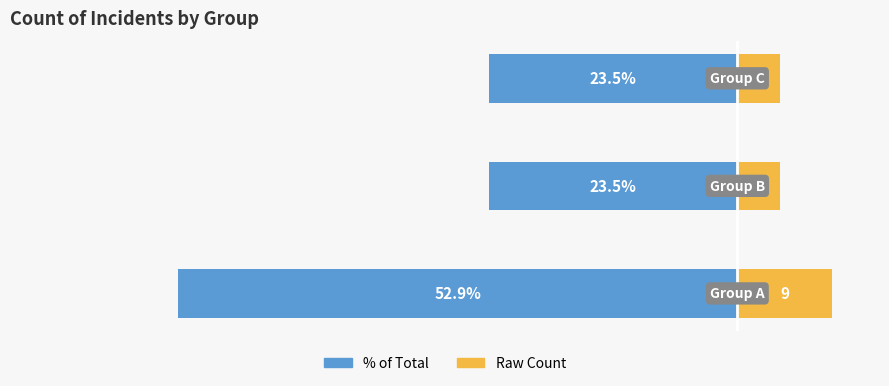

How many groups of bars are there?

3